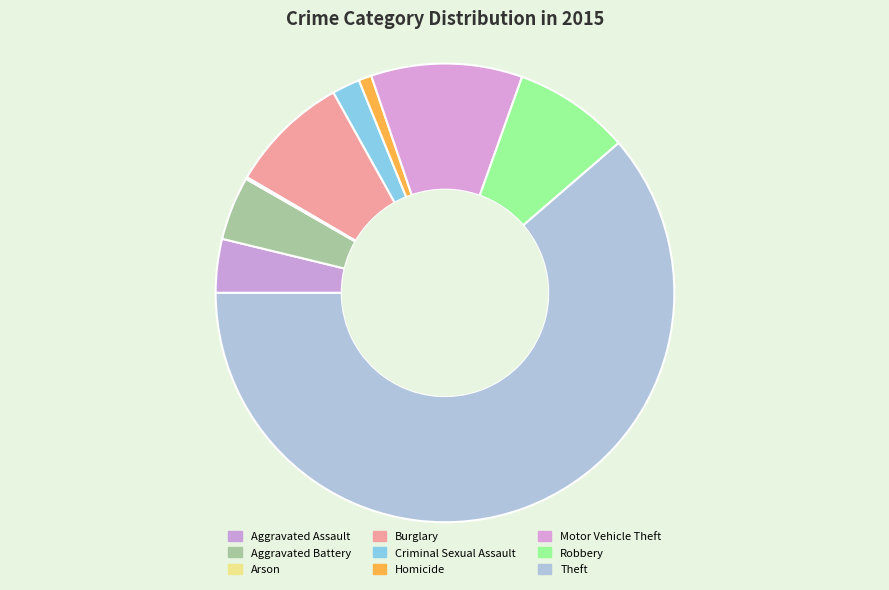

Count the number of slices in the pie.

9